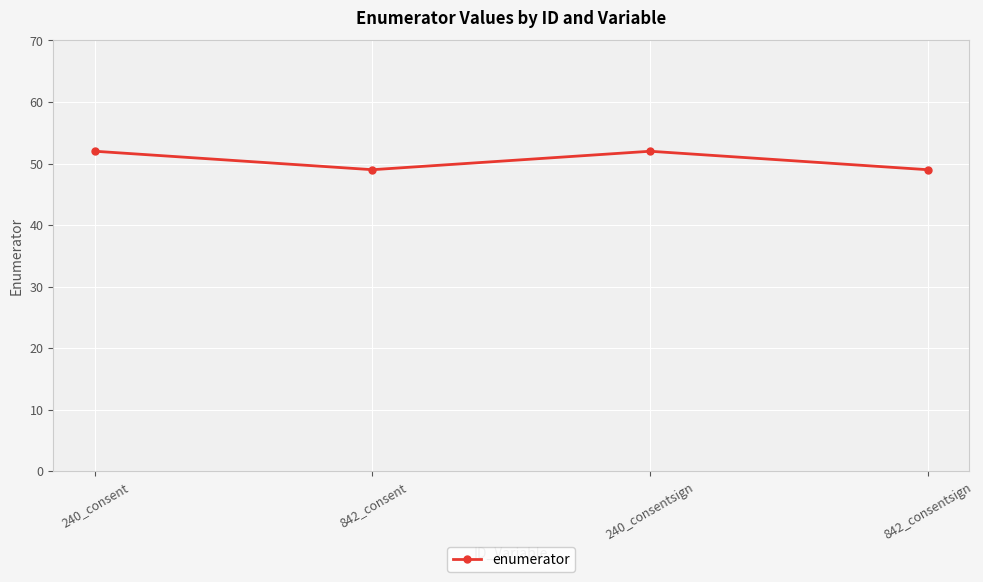

What position from the left is 842_consent?

2